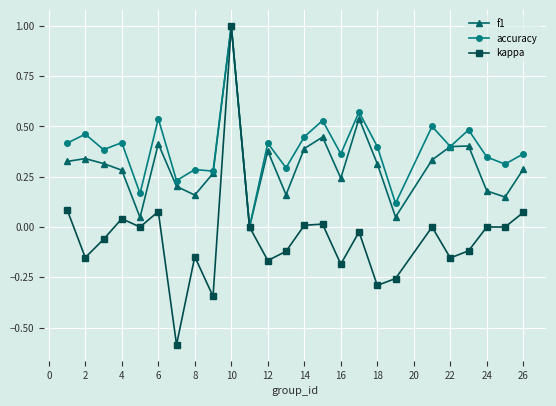

What is the maximum value for f1?

1.0